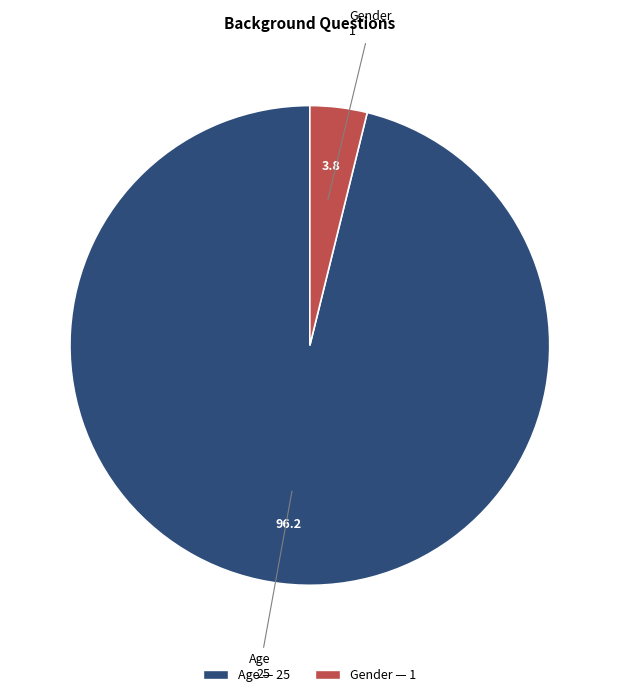

True or false: Gender accounts for 4% of the total.

True